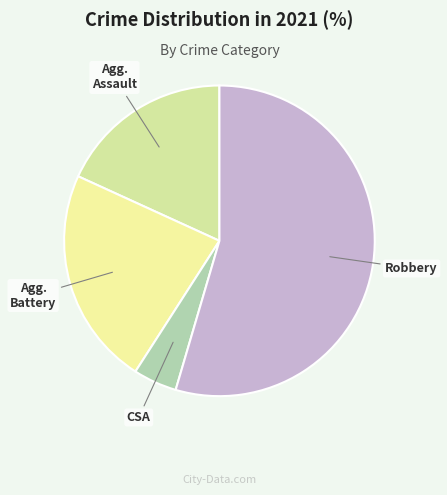

Count the number of slices in the pie.

4